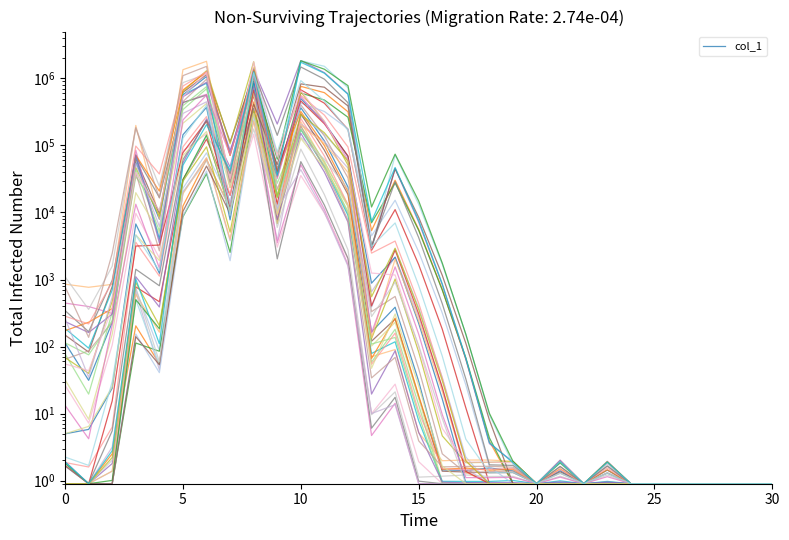

How many data points are less than 30?

15